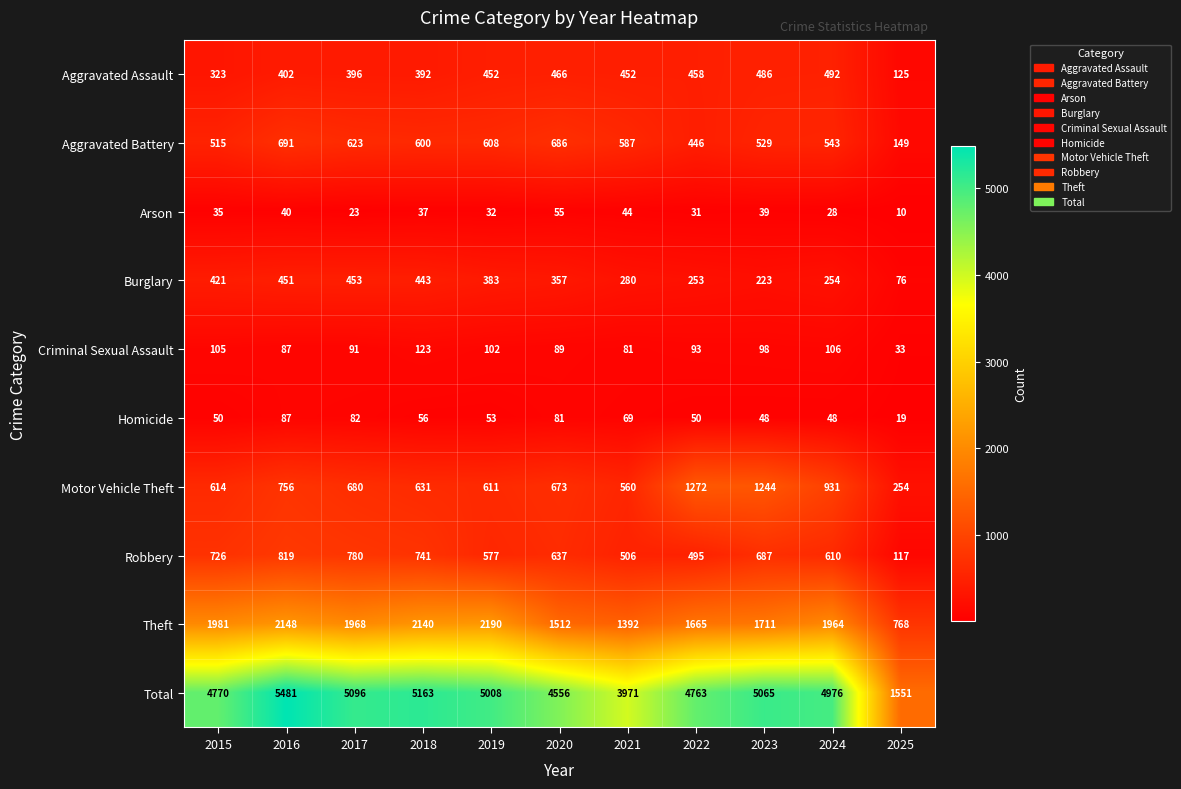

What value does the Homicide series have at 2018?

56